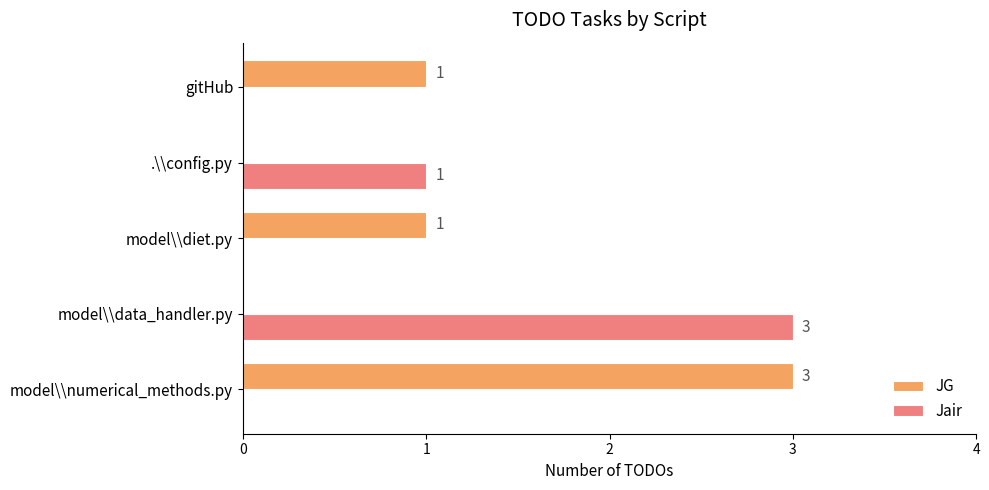

Between model\\numerical_methods.py and gitHub, which series saw the biggest shift?

JG